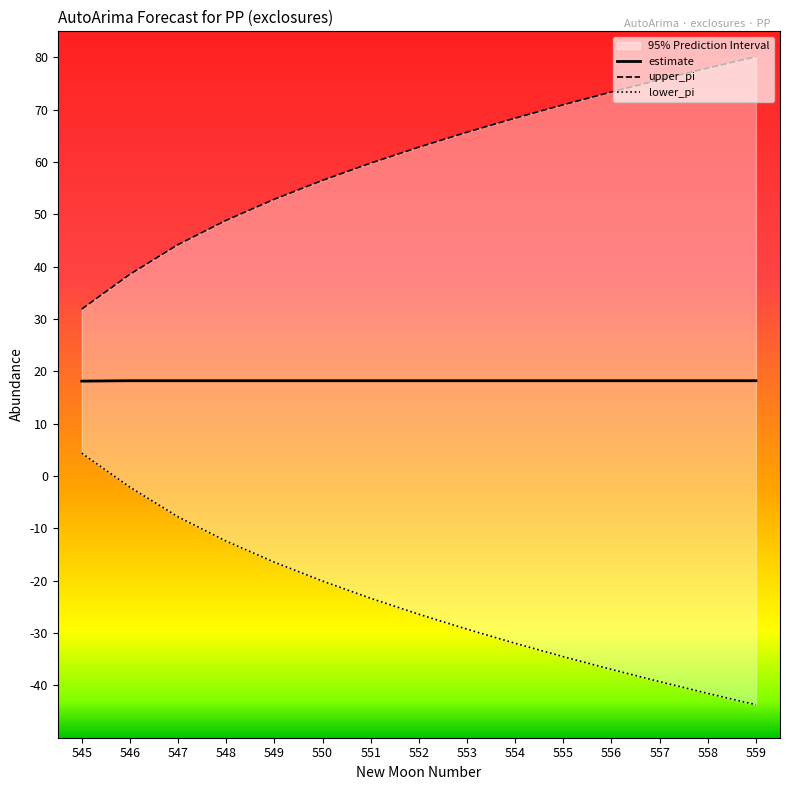

Is this an area chart (filled region under the line)?

No